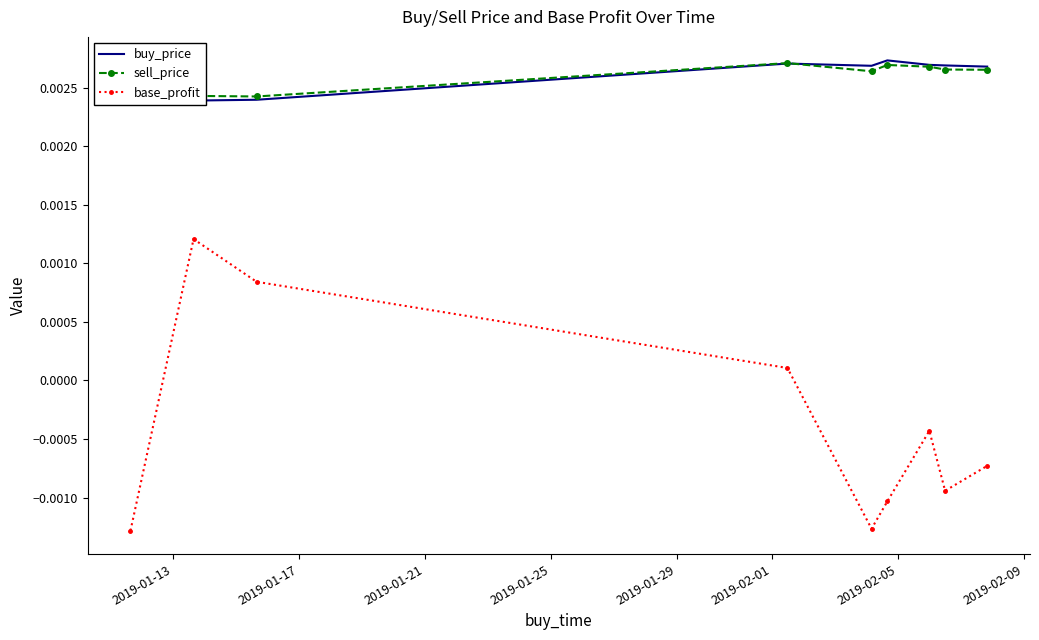

In base_profit, how many points are lower than both neighbors (excluding endpoints)?

2